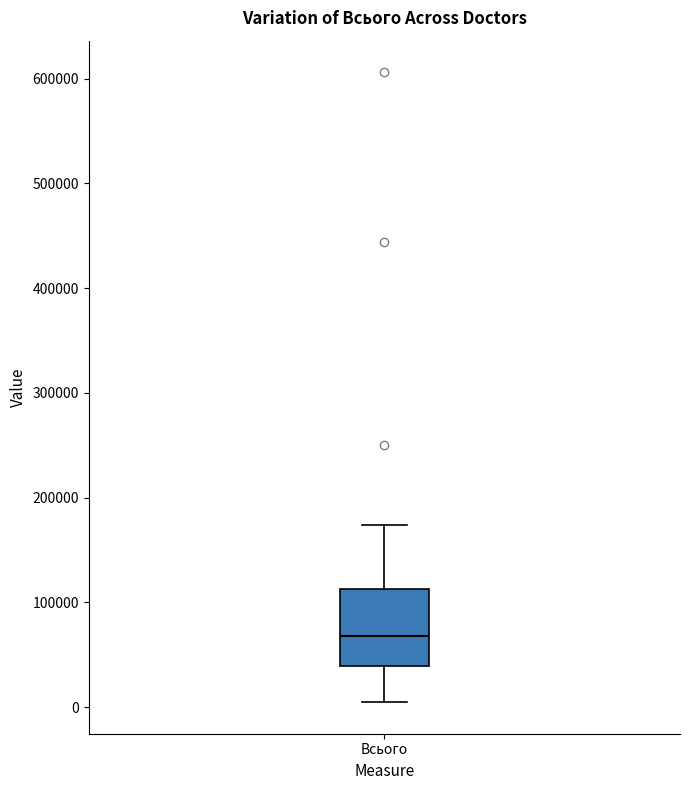

Read this box plot against the y-axis: the position of the median line, the range covered by the box, and the ends of both whiskers. The values are not printed on the chart, so give them approximately, as read against the axis.

median 70000, box 40000 to 110000, whiskers 0 to 170000